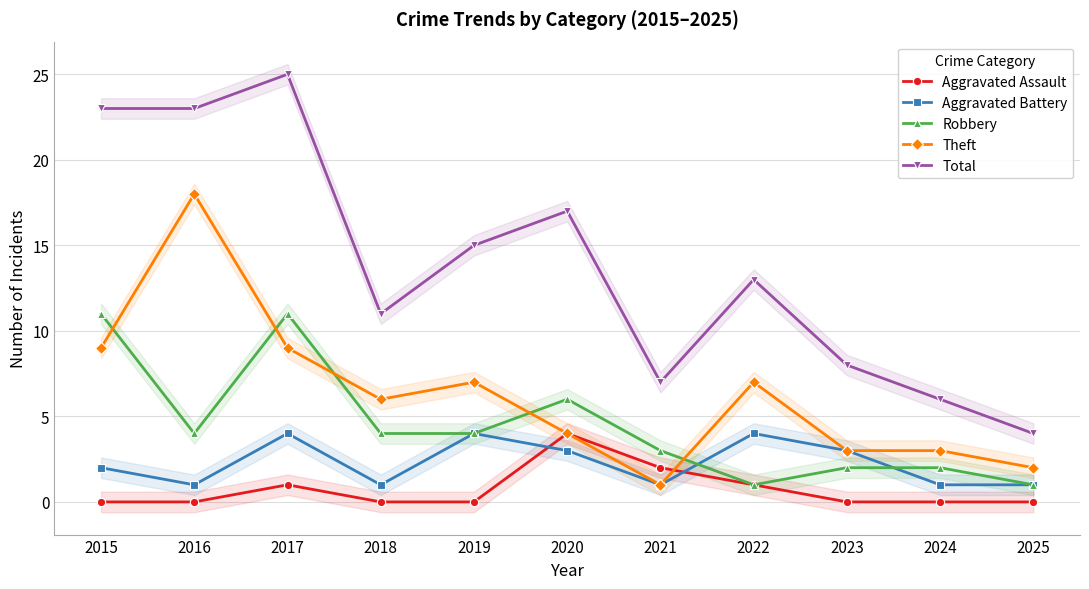

Which series has the largest total across all categories?

Total